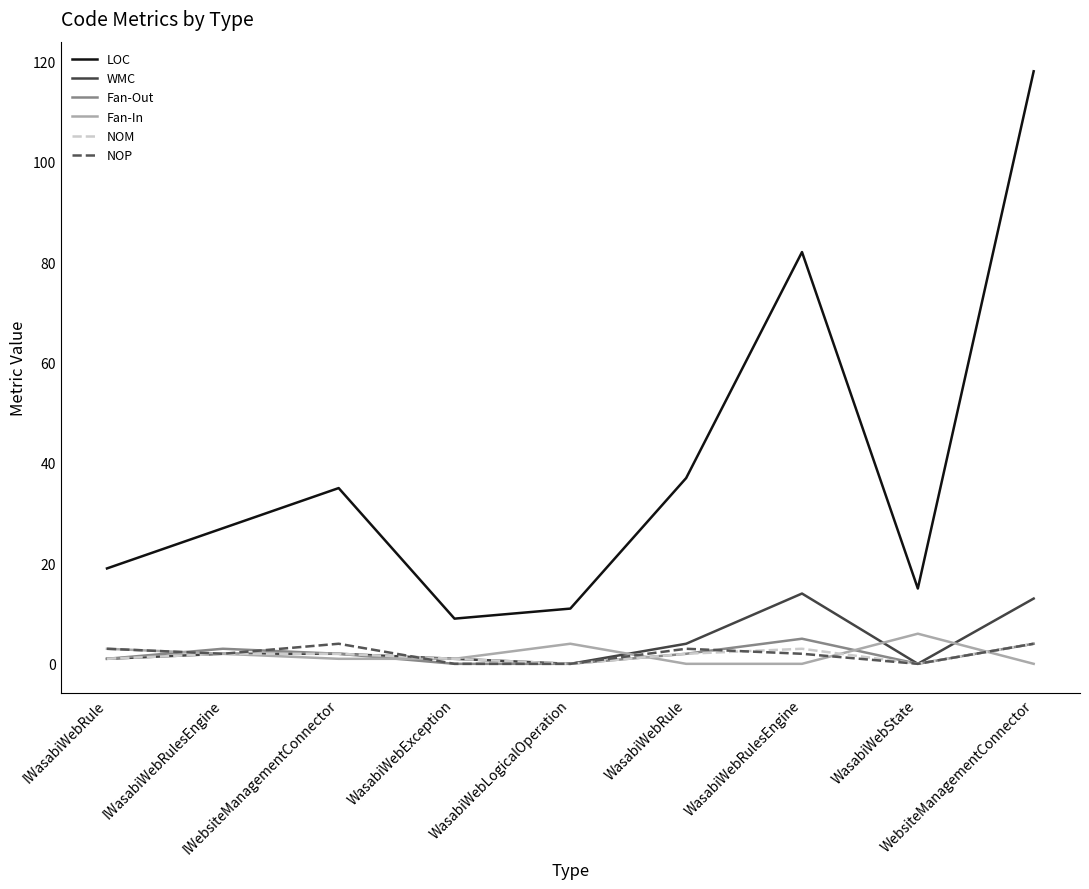

True or false: NOM and LOC cross at least once.

False